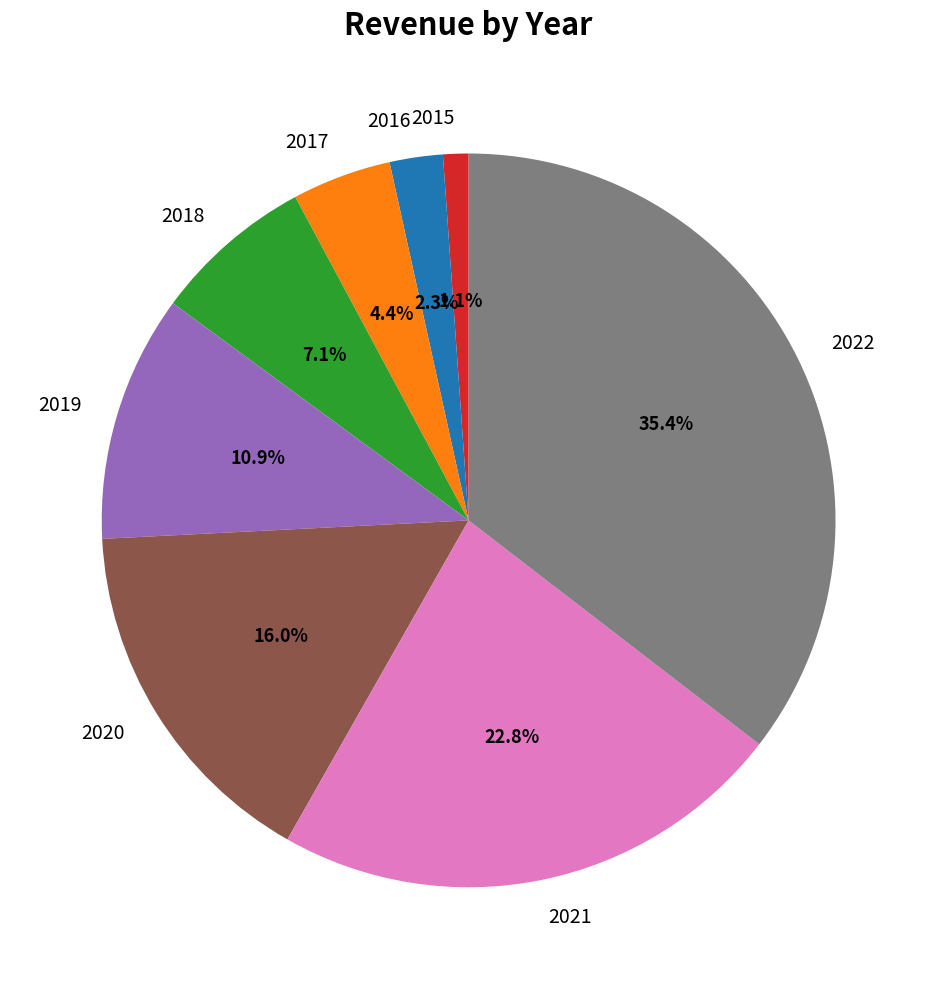

To the nearest percent, what percentage of the pie is 2016?

2%